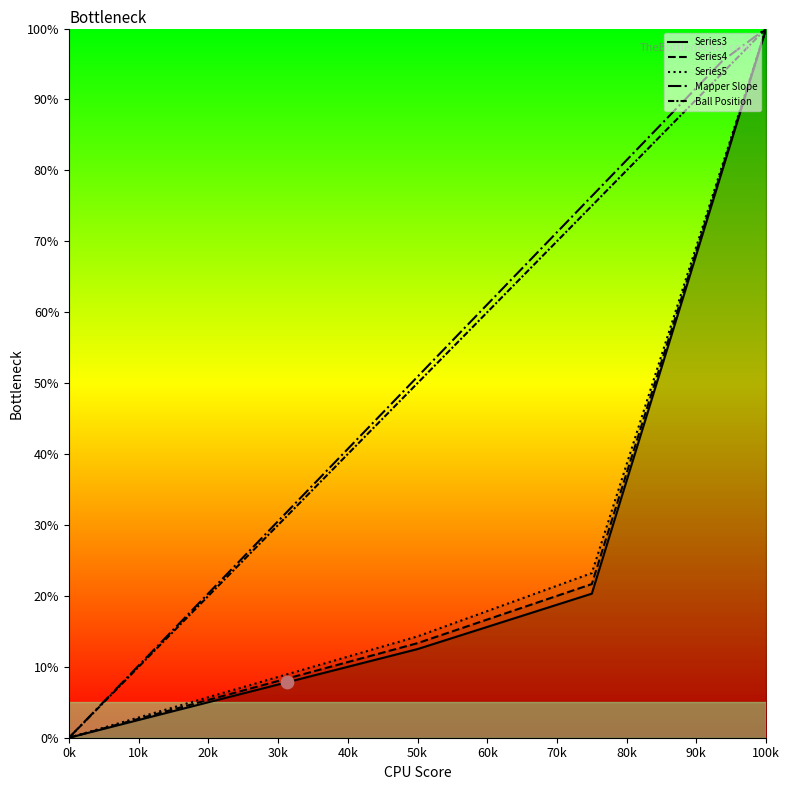

Which series contains the highest Y value?

Series3